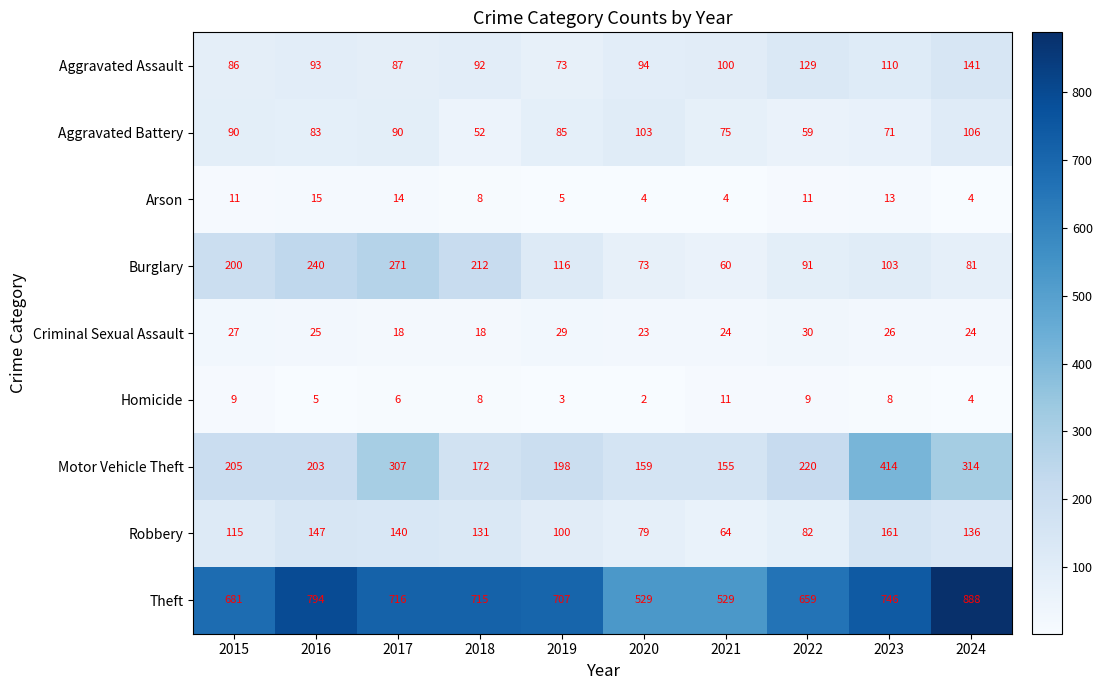

The value of Burglary at 2022 is 91. True or false?

True